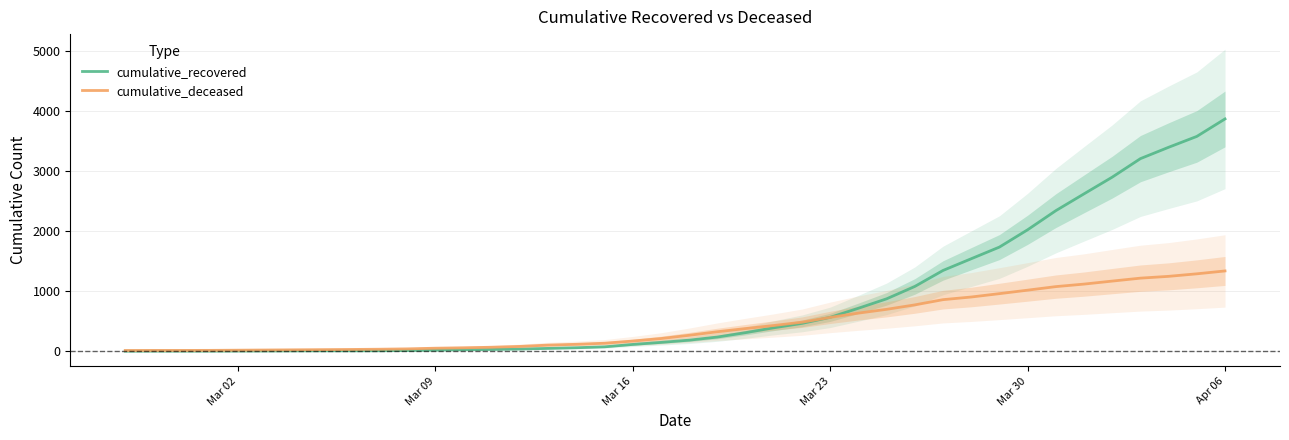

What is the highest value of the cumulative_recovered series?

3868